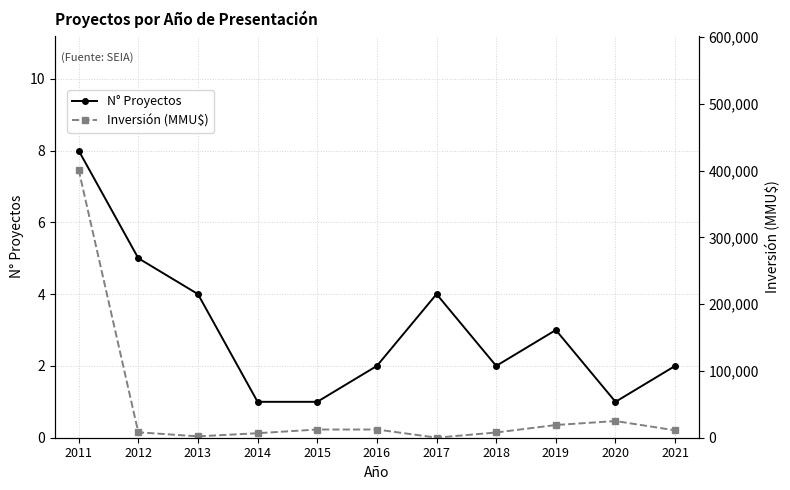

True or false: Inversión (MMU$) has a value of 25000 at 2020.

True